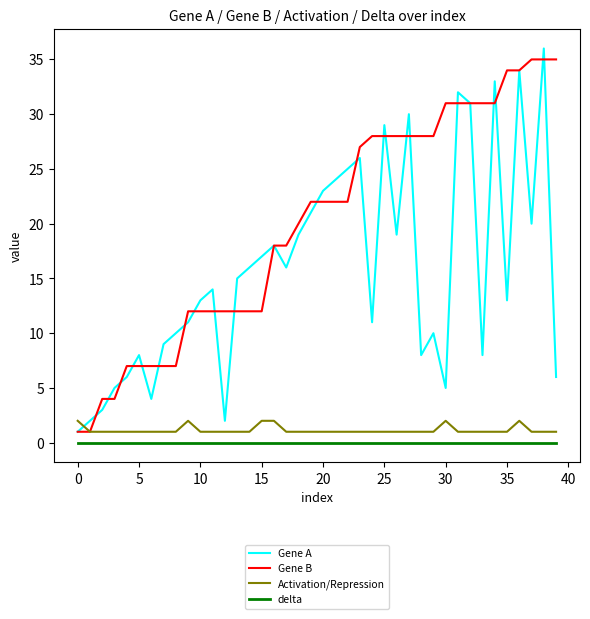

What is the sum of all Gene A values?

633